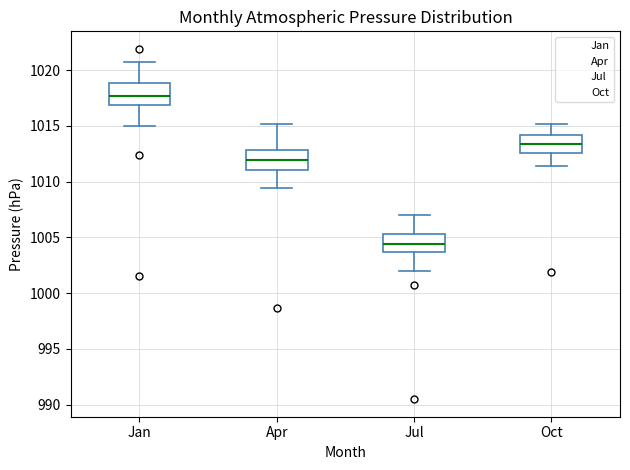

Reading left to right, transcribe this box plot: for each box, give where its median line is, the range the box spans, and where its two whiskers end, as read against the y-axis. The values are not printed on the chart, so give them approximately, as read against the axis.

Jan: median 1017.5, box 1017.0 to 1019.0, whiskers 1015.0 to 1020.5
Apr: median 1012.0, box 1011.0 to 1013.0, whiskers 1009.5 to 1015.0
Jul: median 1004.5, box 1003.5 to 1005.5, whiskers 1002.0 to 1007.0
Oct: median 1013.5, box 1012.5 to 1014.0, whiskers 1011.5 to 1015.0